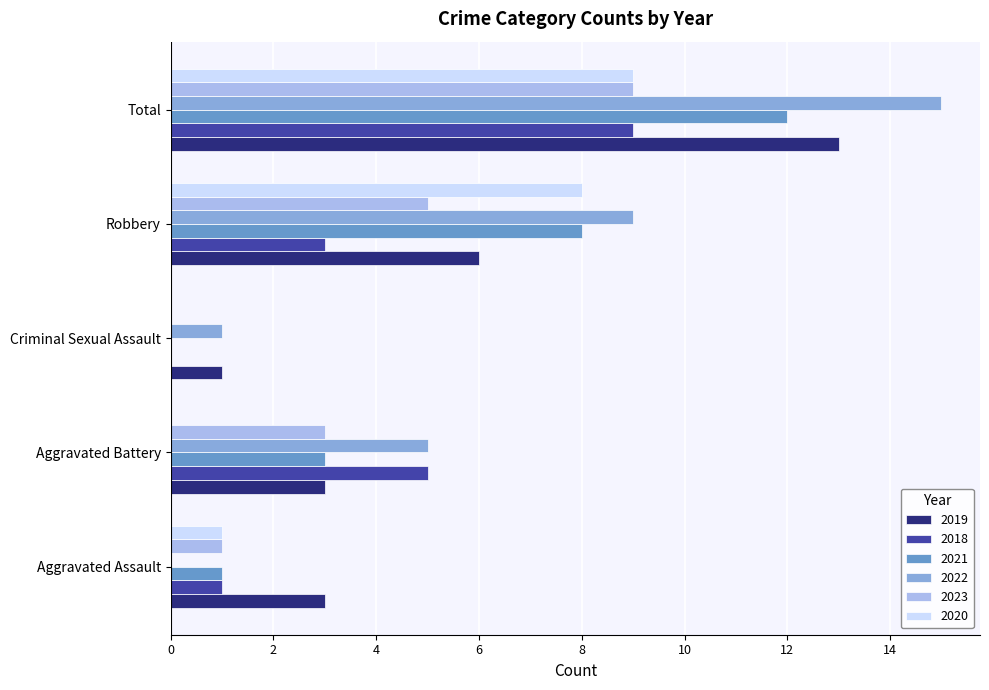

What is the sum of all 2019 values?

26